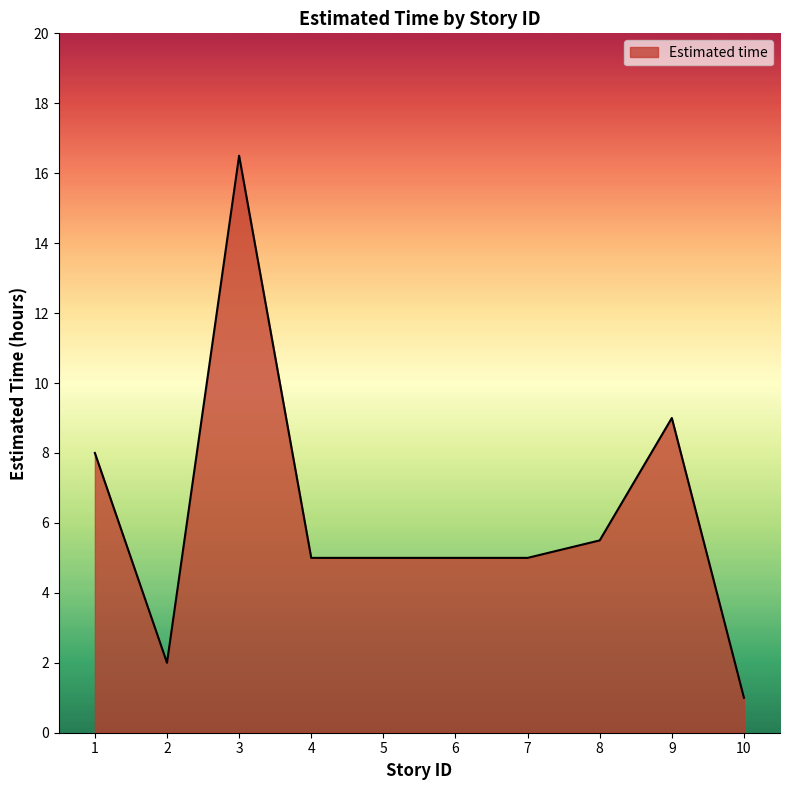

The chart shows a value of 11.8 at 9. True or false?

False